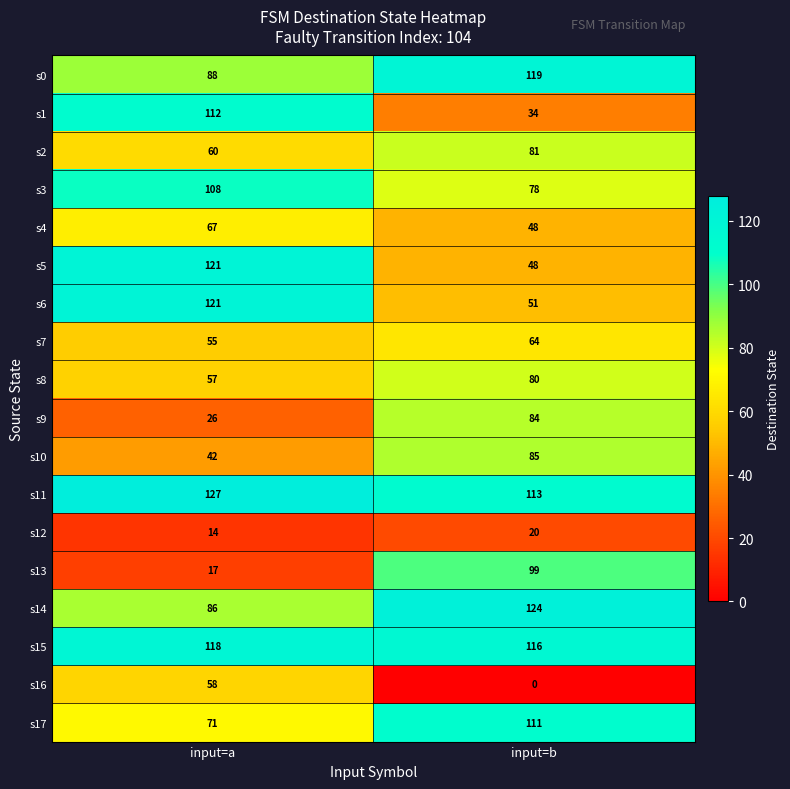

Read the s11 value at input=b, to the nearest 5.

115